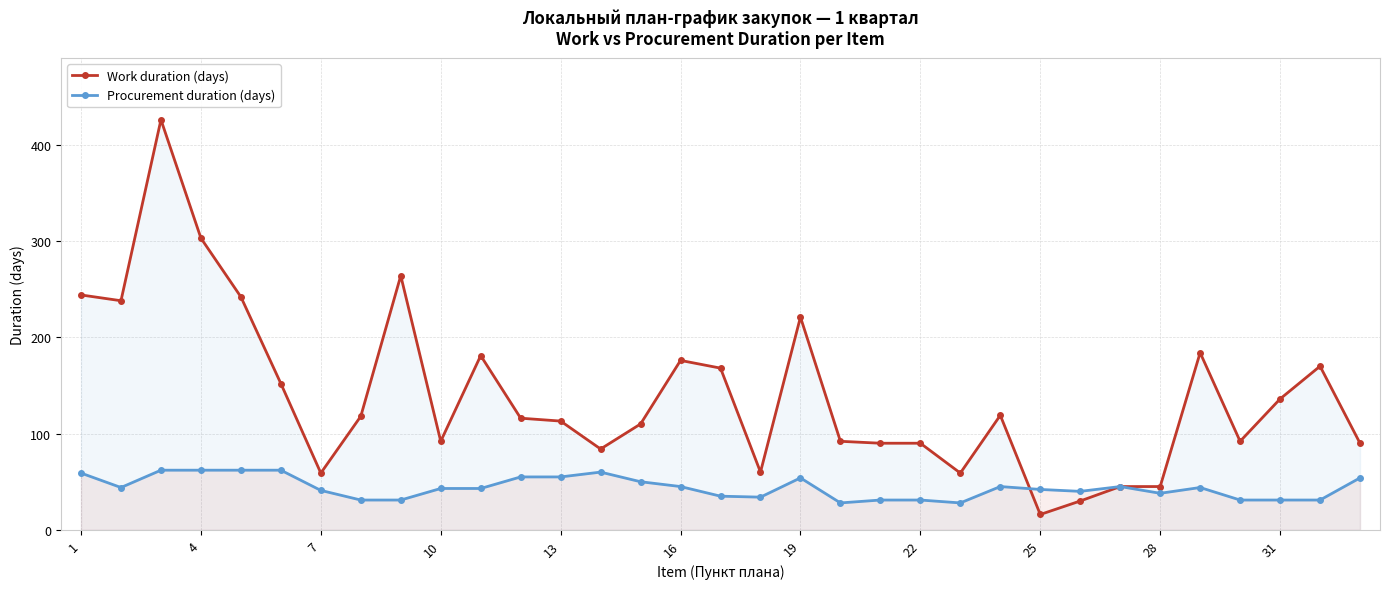

What is the sum of all Work duration (days) values?

4625